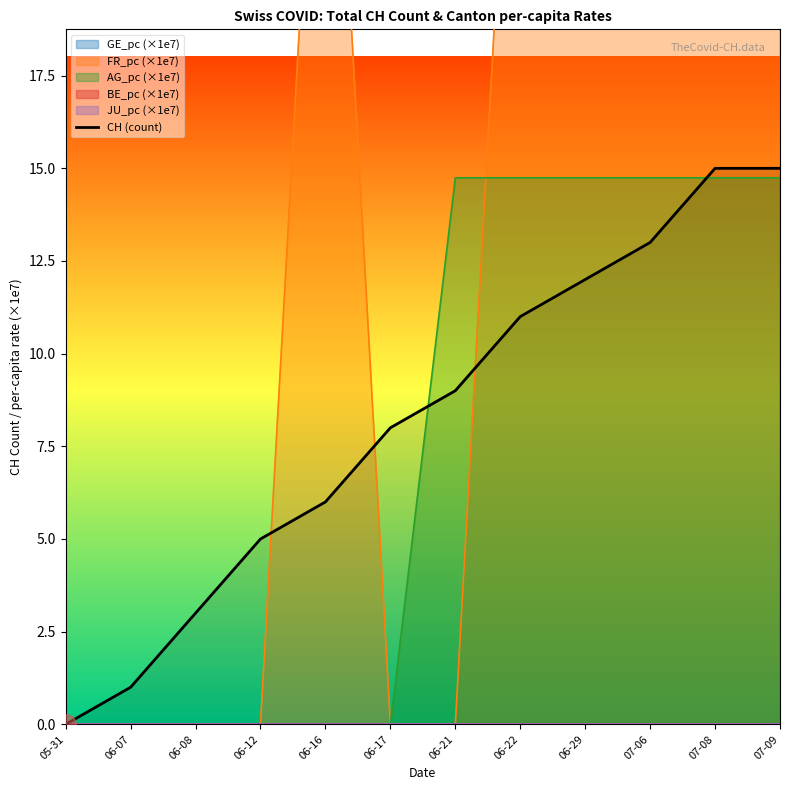

Reading left to right, transcribe all the data shown in this chart.

0	1	3	5	6	8	9	11	12	13	15	15